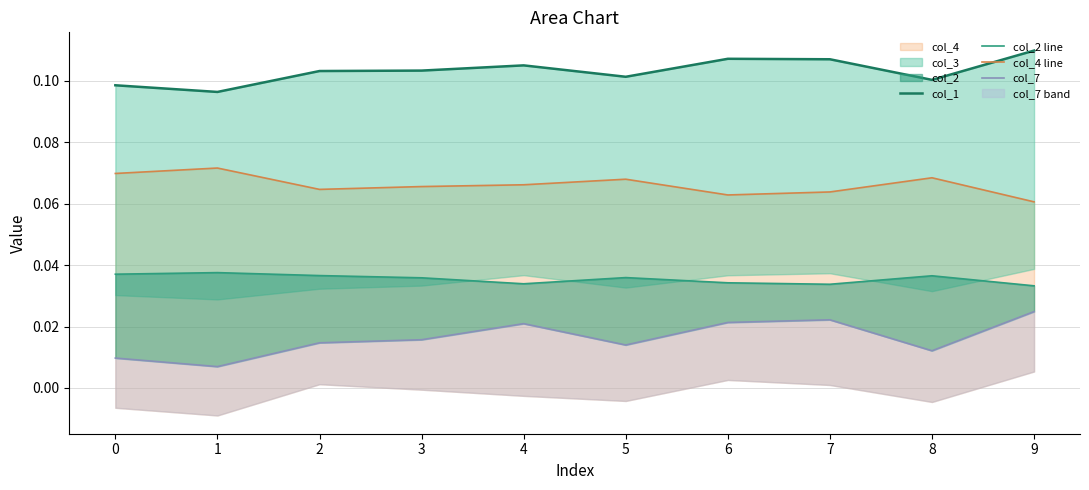

Rank the categories by col_4 line value from lowest to highest.

9, 6, 7, 2, 3, 4, 5, 8, 0, 1